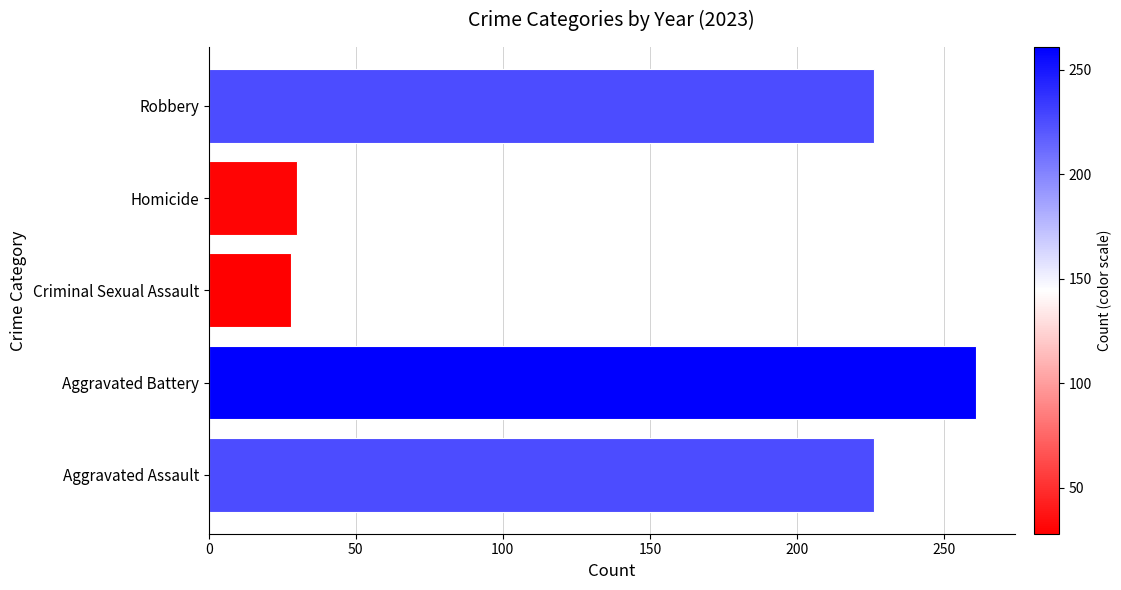

How many data points are less than 226?

2